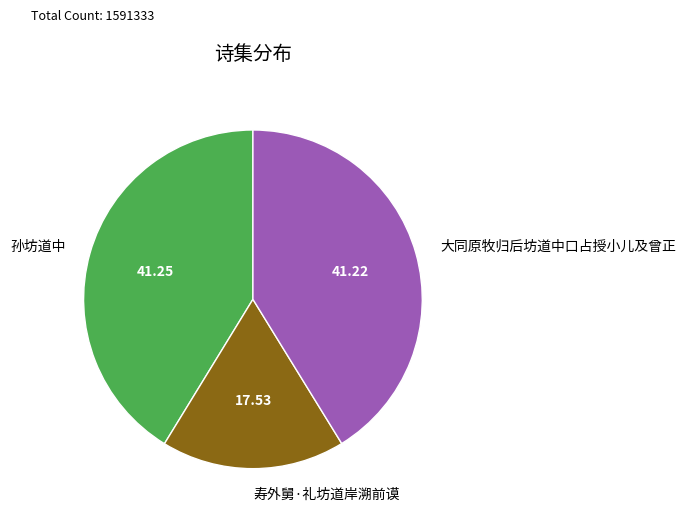

Is there a majority slice in this chart?

No